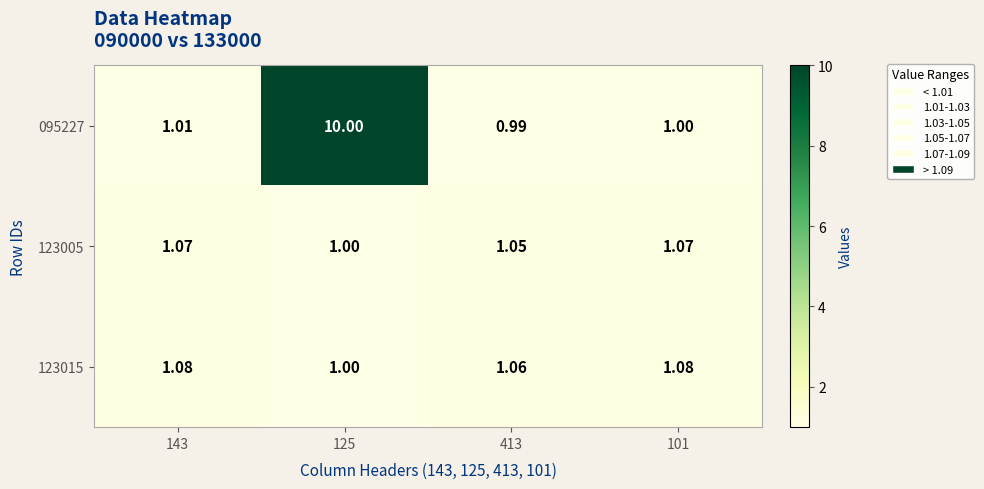

Is the value of 123005 at 143 greater than the value of 123015 at 125?

Yes